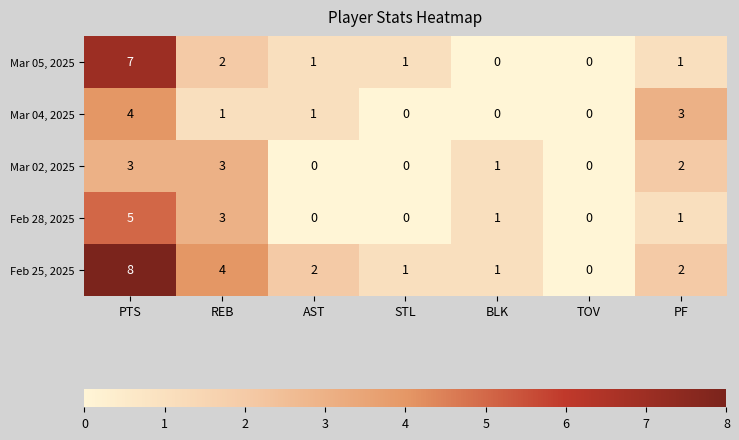

What is the total value across all series at PTS?

27